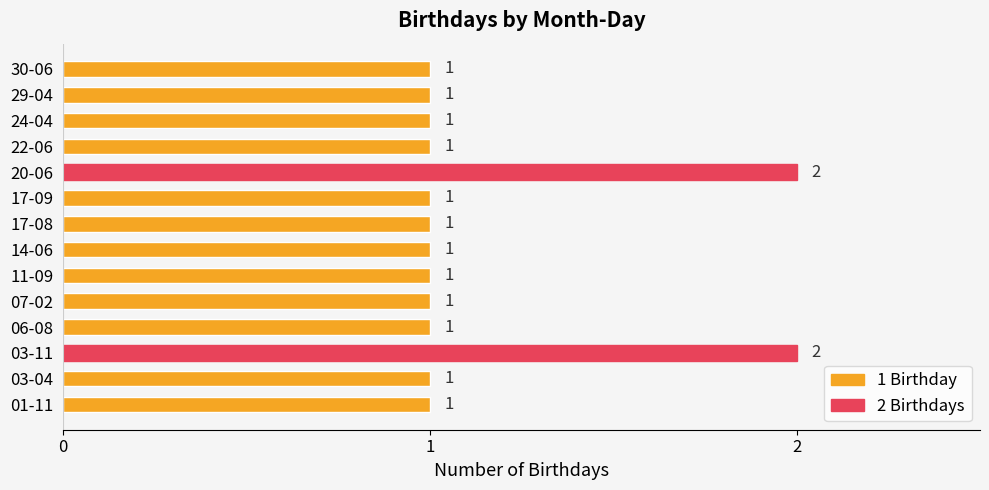

The value at 29-04 is 1. True or false?

True